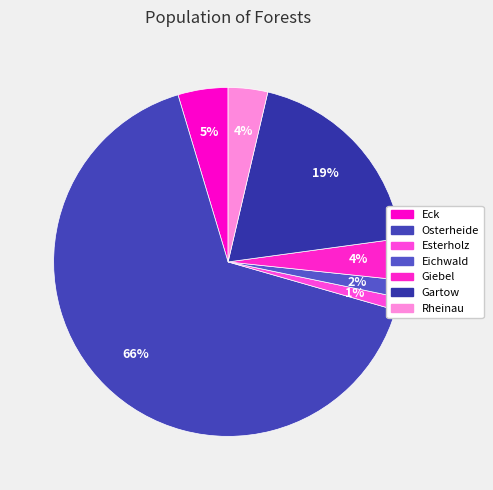

Which category has the biggest portion of the pie?

Osterheide